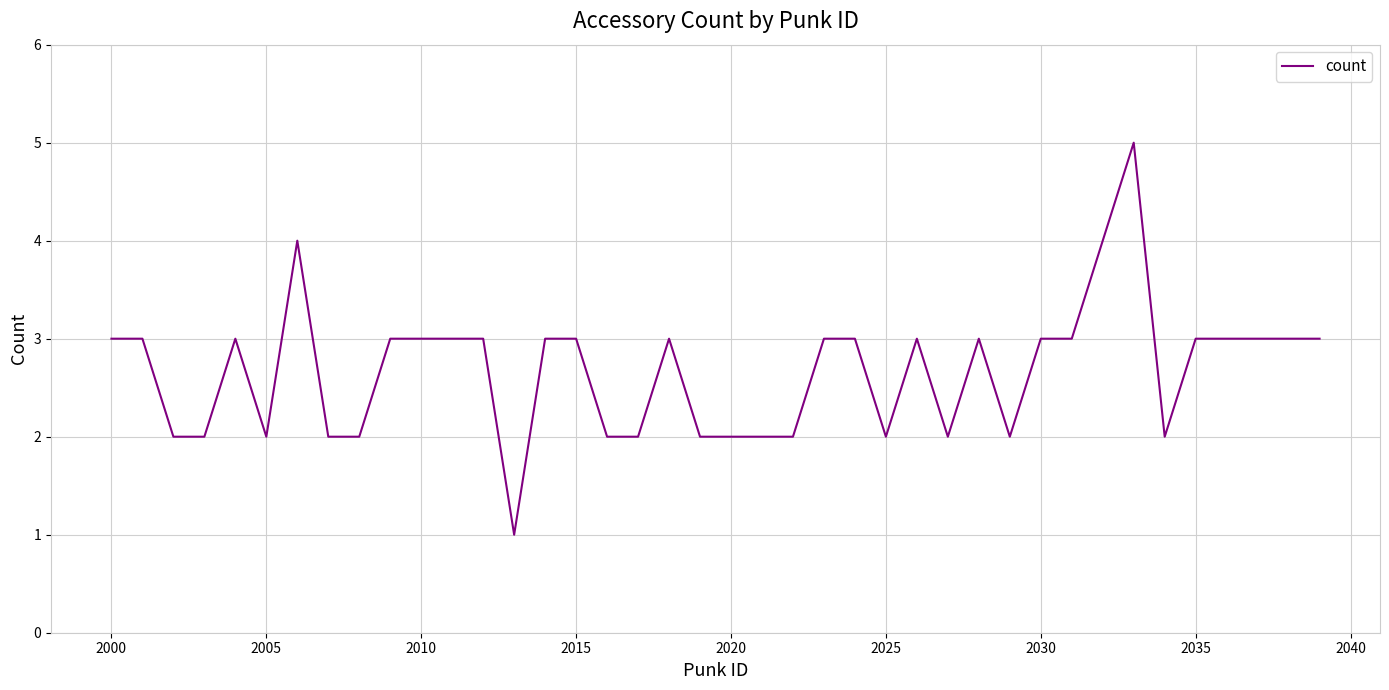

What is the maximum value shown in the chart?

5